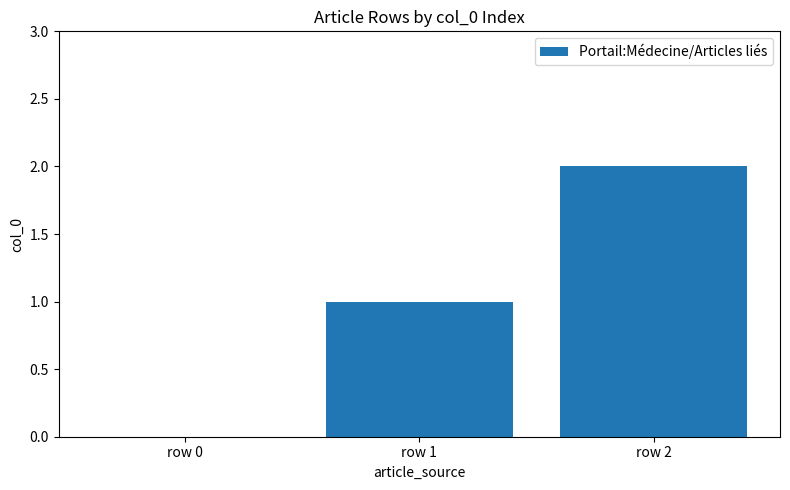

Reading left to right, extract all data points from this chart.

row 0=0	row 1=1	row 2=2